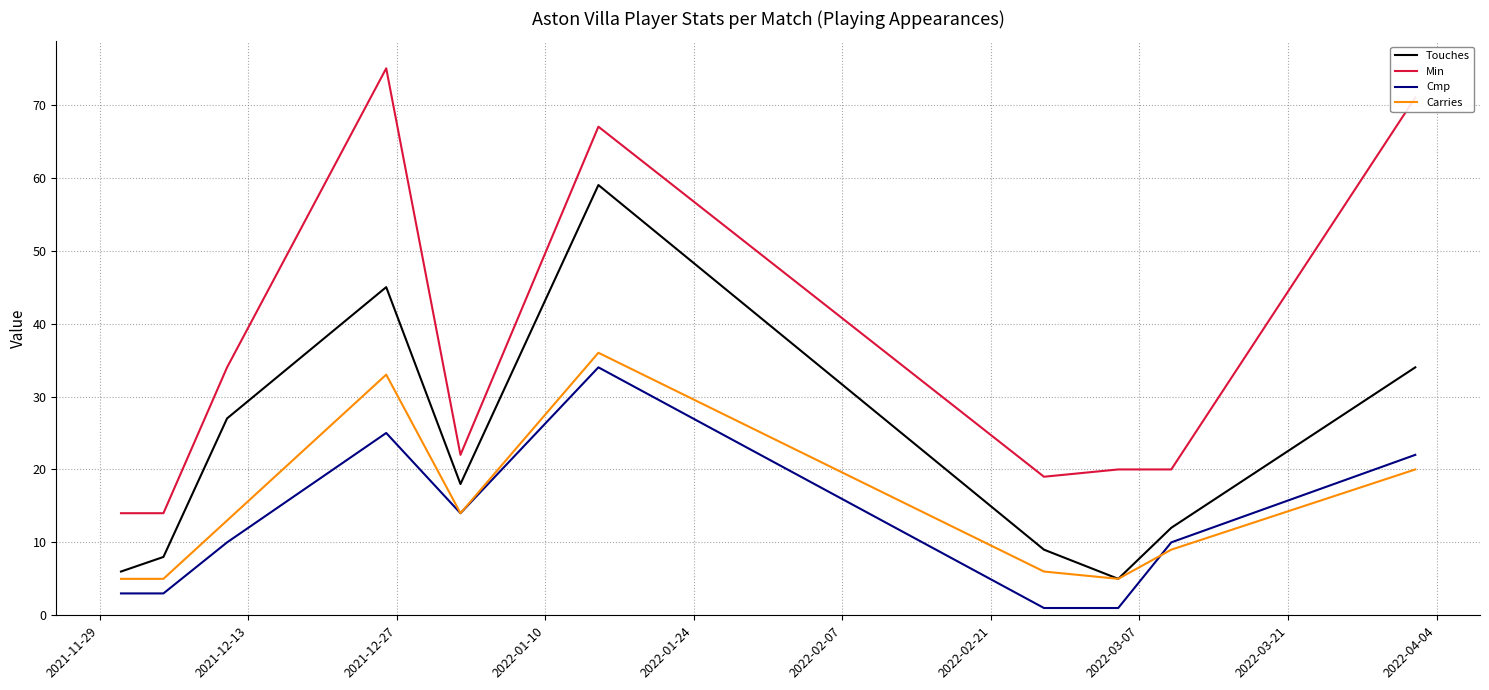

Does the chart display data point markers on the line(s)?

No